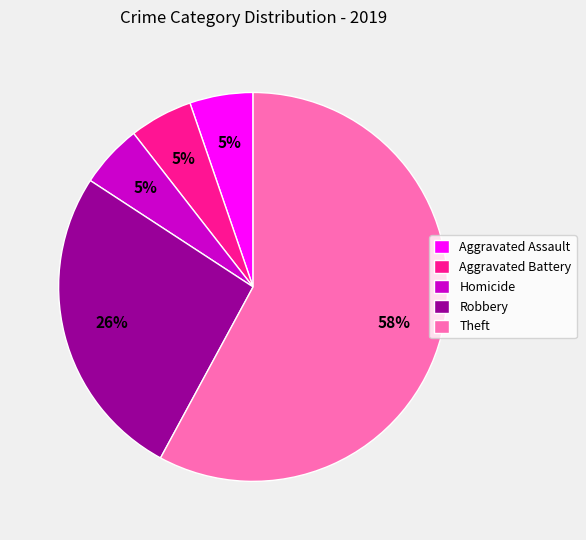

What is the largest slice in the pie chart?

Theft